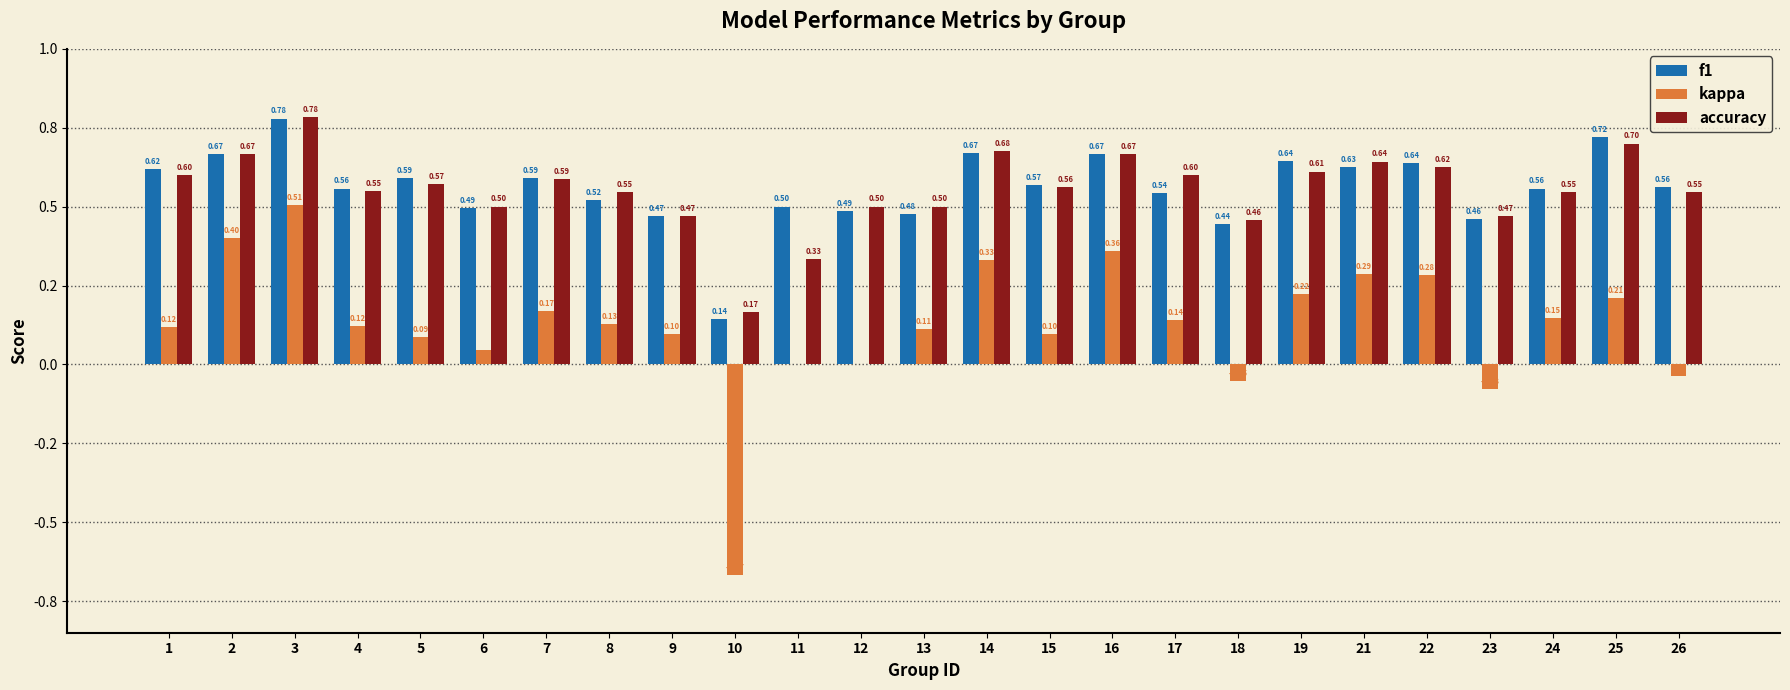

Which series has the largest total across all categories?

f1